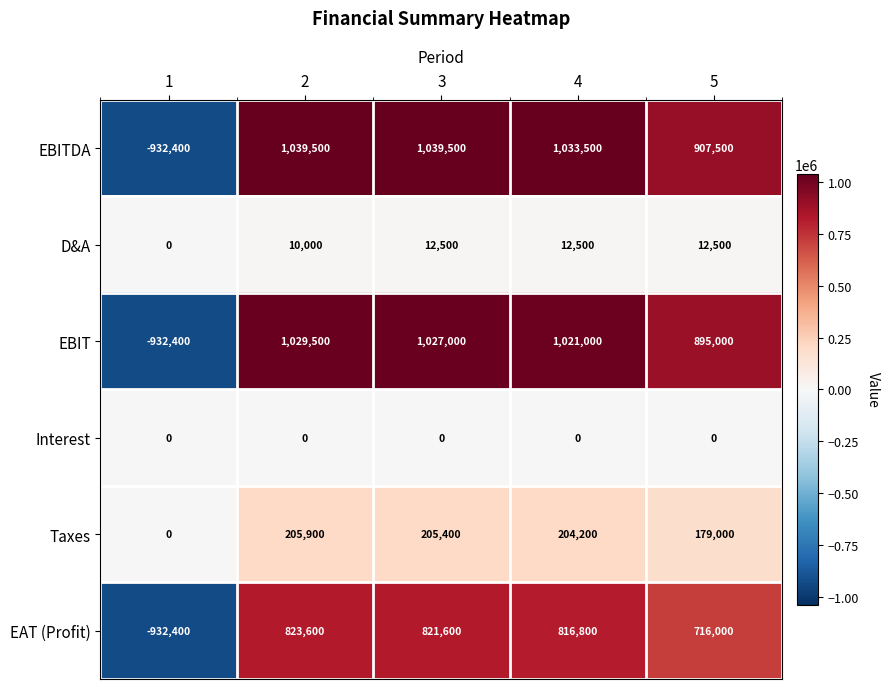

What is the smallest value displayed?

-932400